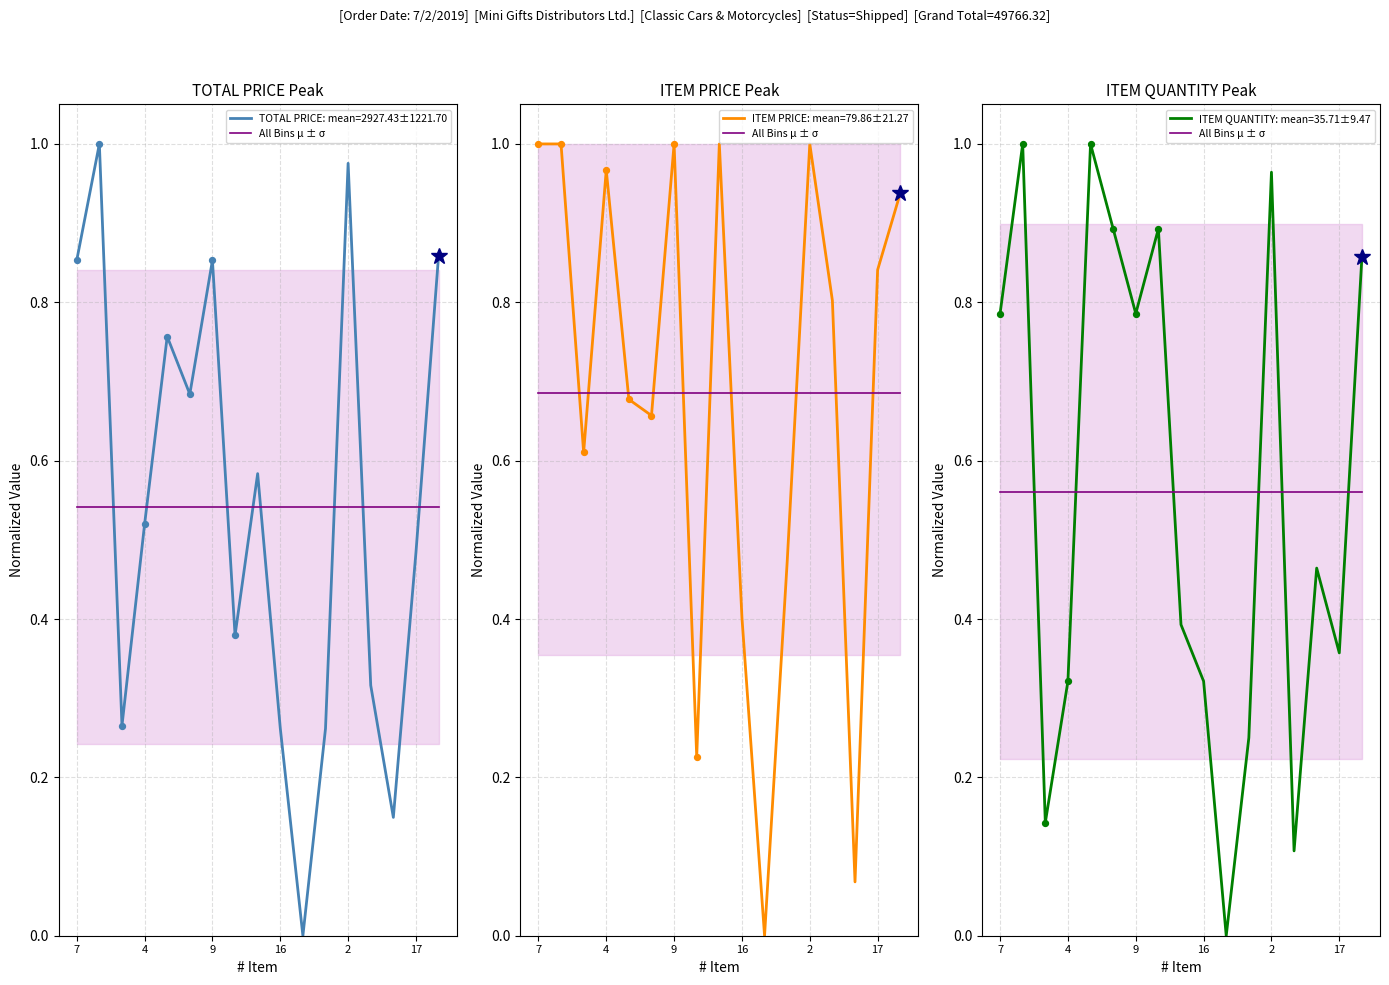

What is the total value across all series at 2?

2.9